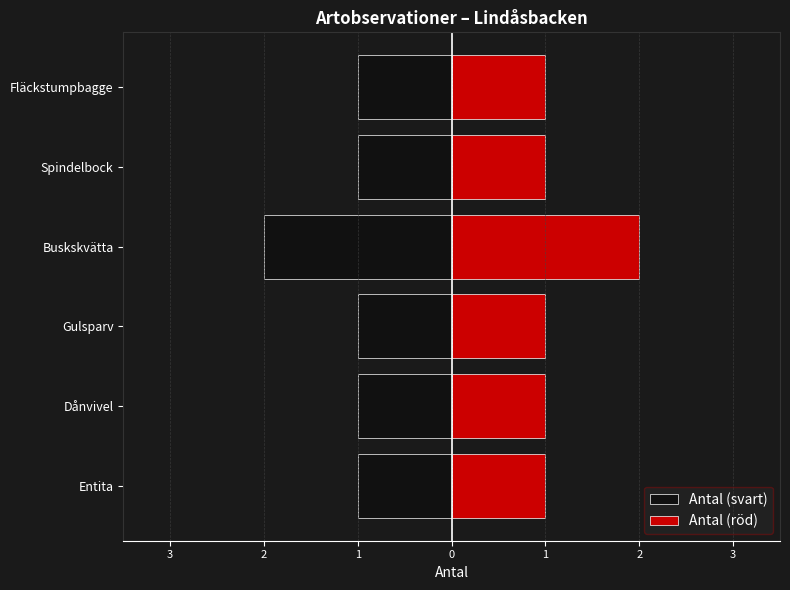

What is the greatest value displayed?

2